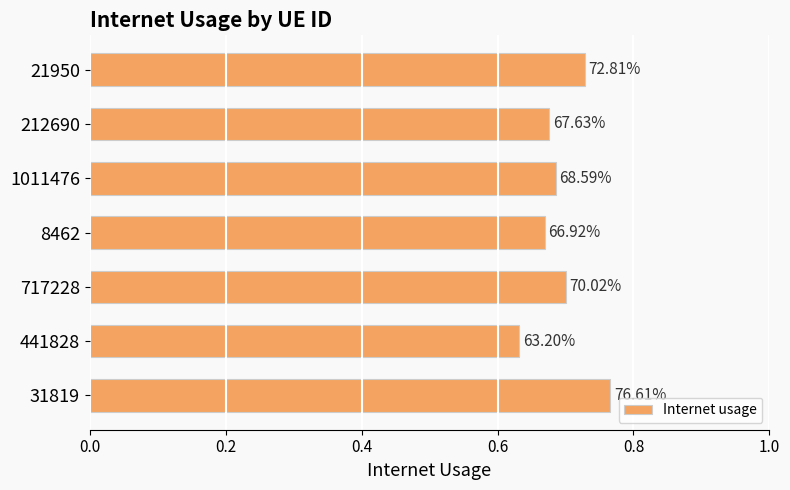

What is the sum of all values?

4.9